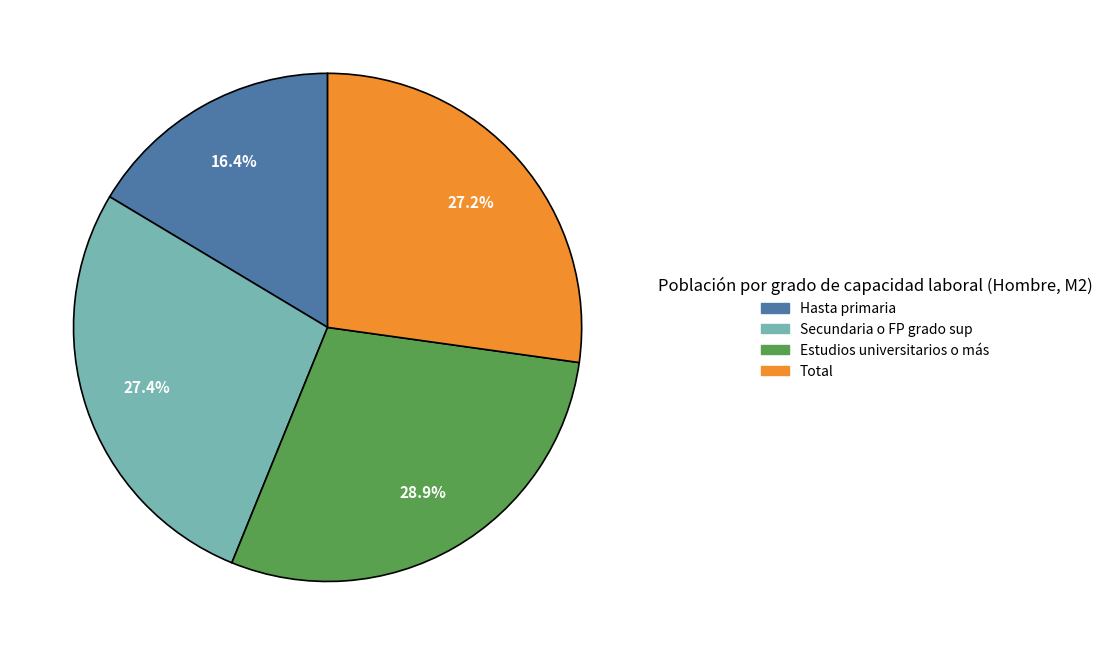

Does any single category account for the majority?

No